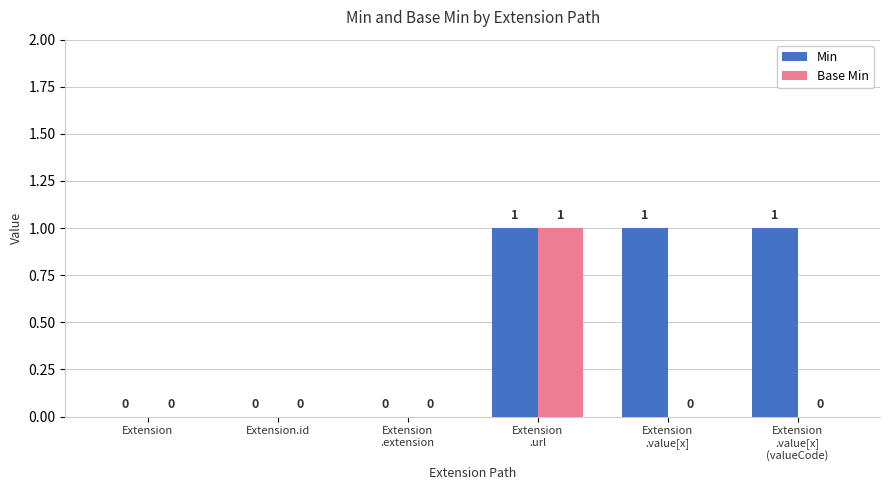

The Base Min series shows 0 at Extension
.value[x]
(valueCode). True or false?

True